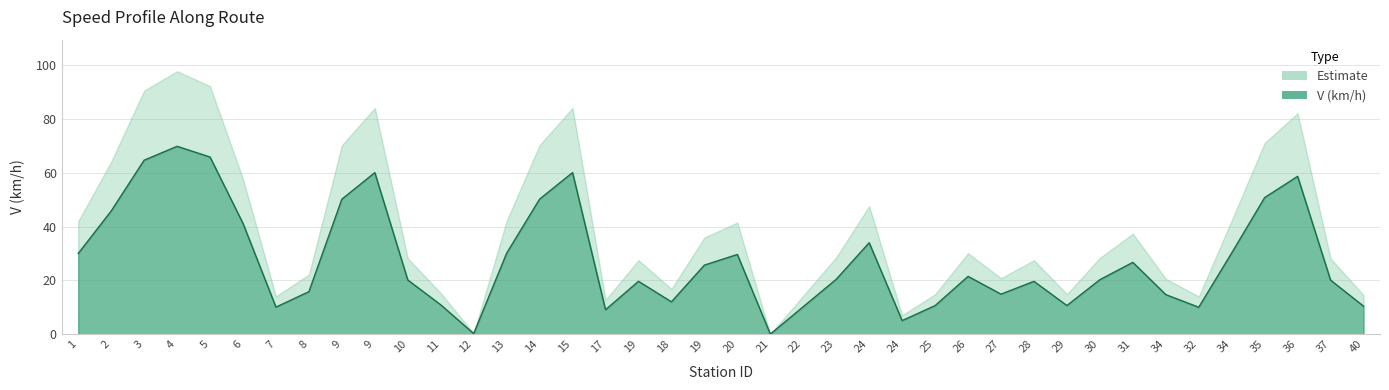

List the labels in order of value, smallest first.

21, 12, 24, 17, 32, 7, 22, 40, 25, 29, 11, 18, 34, 27, 8, 28, 19, 37, 10, 30, 23, 26, 19, 31, 20, 1, 13, 34, 24, 6, 2, 9, 14, 35, 36, 9, 15, 3, 5, 4